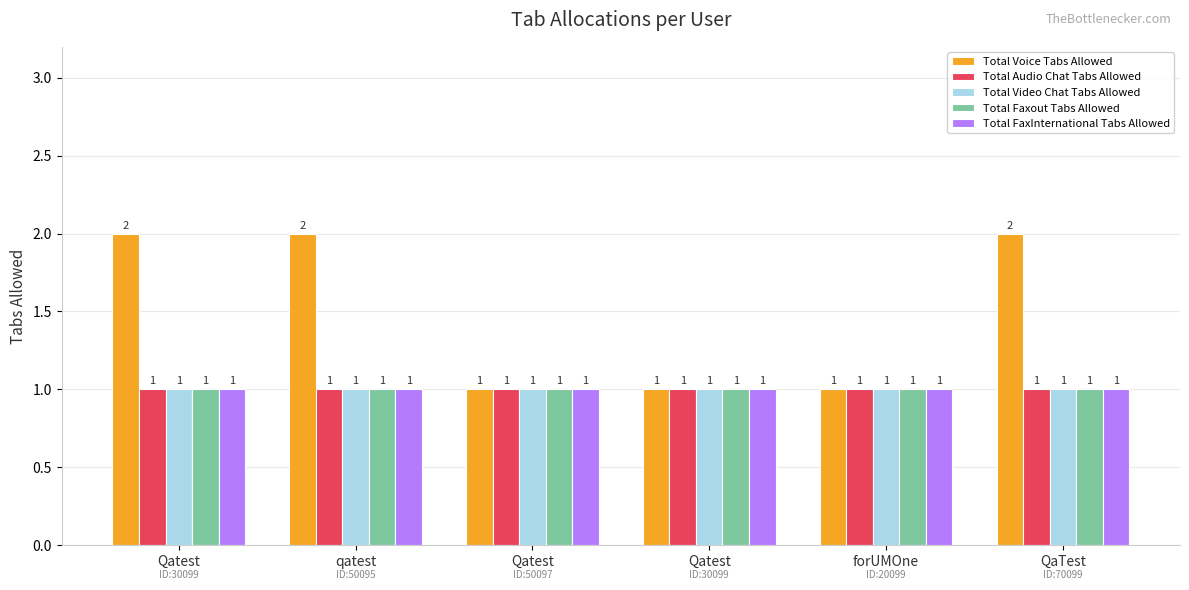

How many categories are shown in the chart?

6